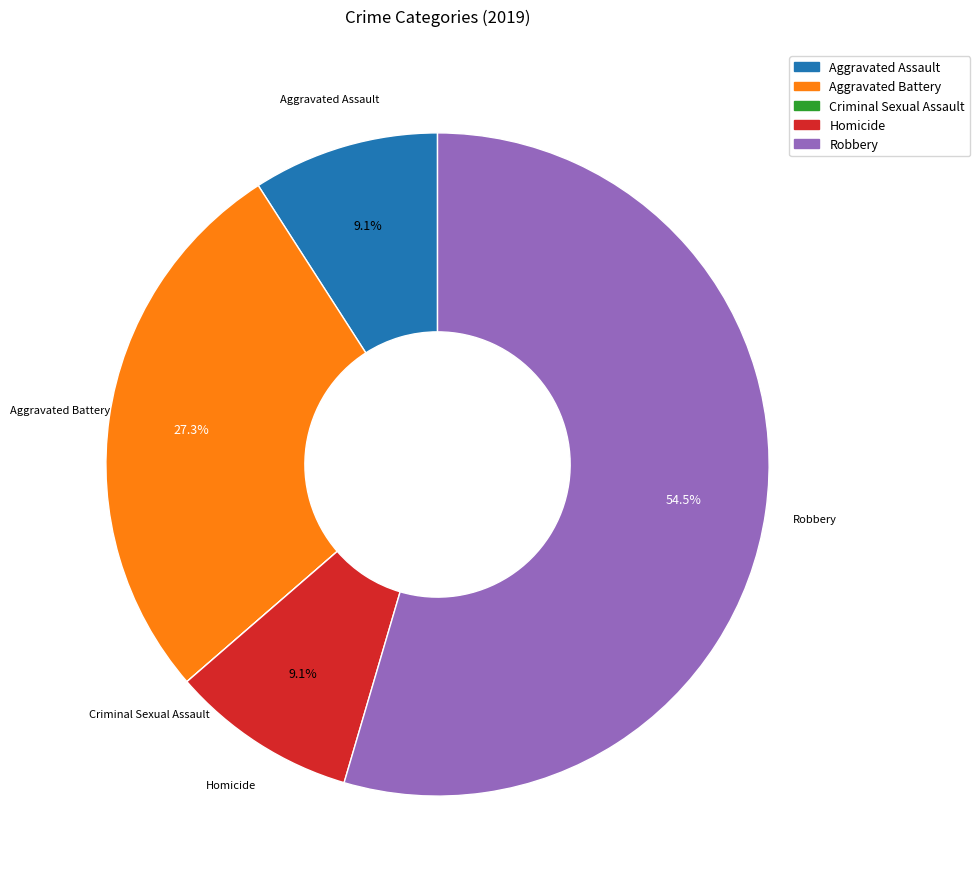

Approximately how many times larger is the value at Robbery compared to Homicide?

6.0